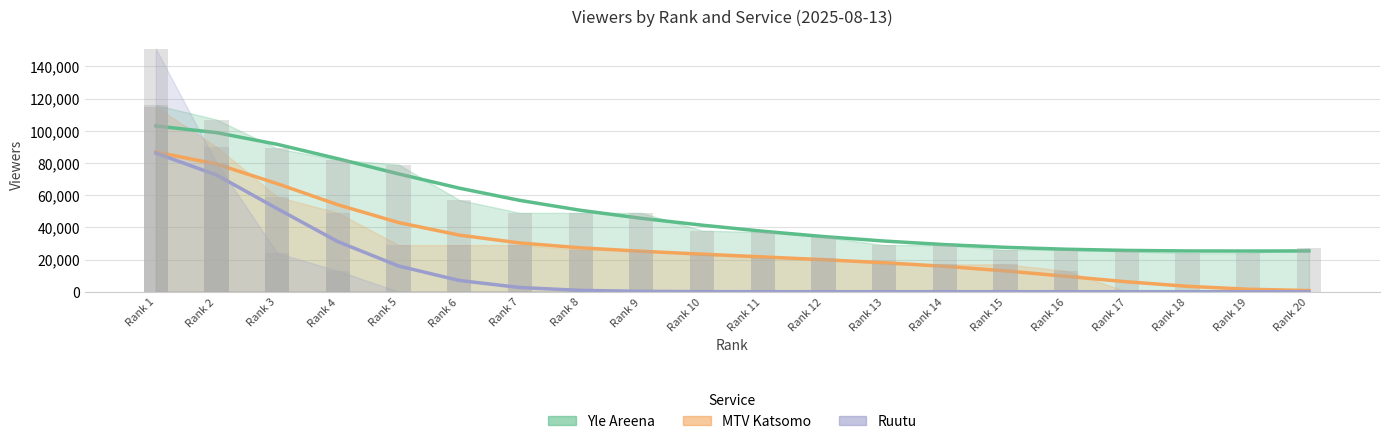

What is the value of the Yle Areena bar at the 7th from the left?

49000